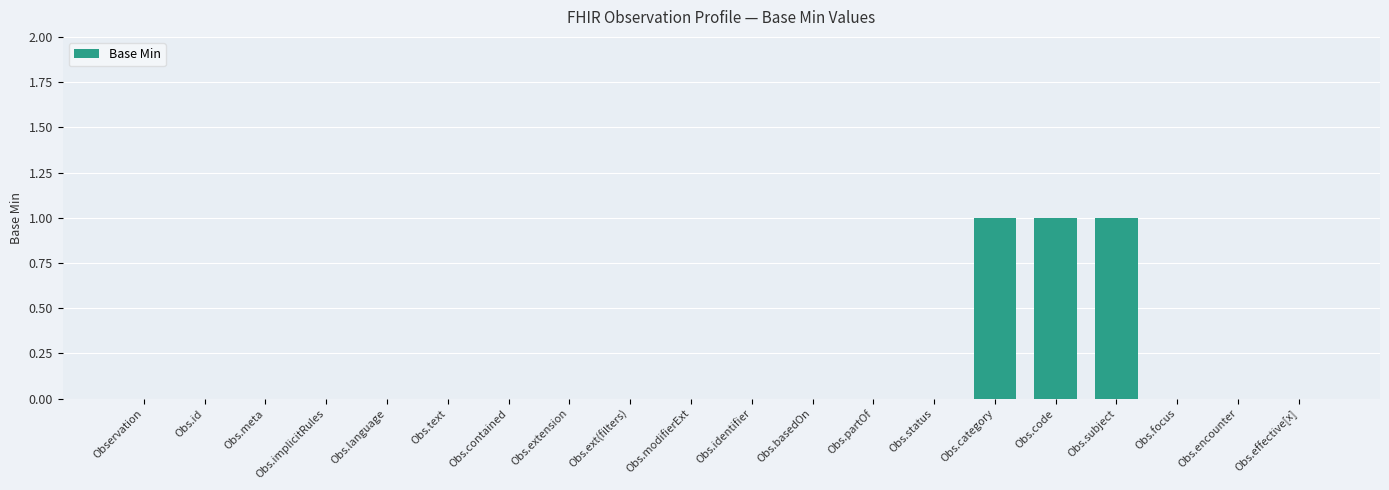

Reading right to left, list all the values displayed in this chart.

Obs.effective[x]=0	Obs.encounter=0	Obs.focus=0	Obs.subject=1	Obs.code=1	Obs.category=1	Obs.status=0	Obs.partOf=0	Obs.basedOn=0	Obs.identifier=0	Obs.modifierExt=0	Obs.ext(filters)=0	Obs.extension=0	Obs.contained=0	Obs.text=0	Obs.language=0	Obs.implicitRules=0	Obs.meta=0	Obs.id=0	Observation=0